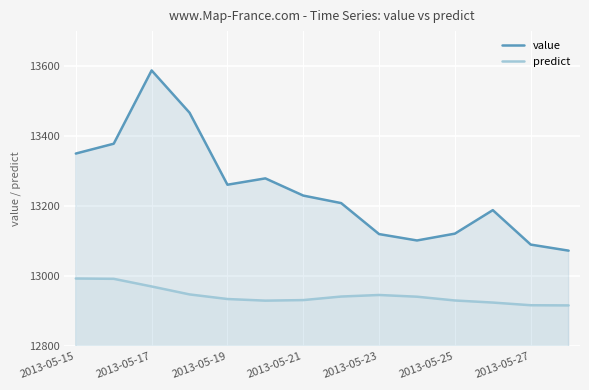

Rank the series by their maximum value, from lowest to highest.

predict, value